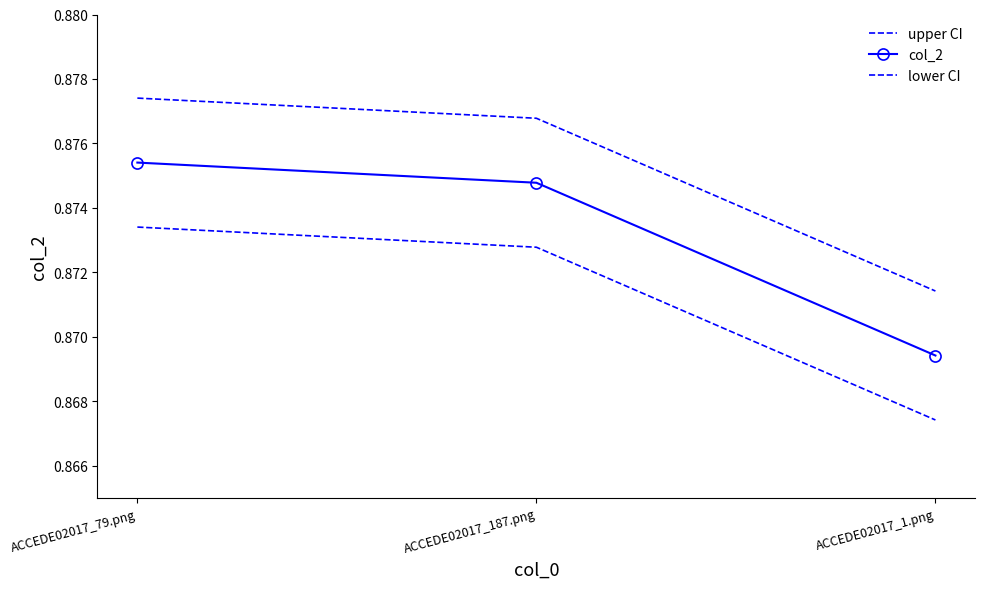

What value does the upper CI series have at ACCEDE02017_1.png?

0.9